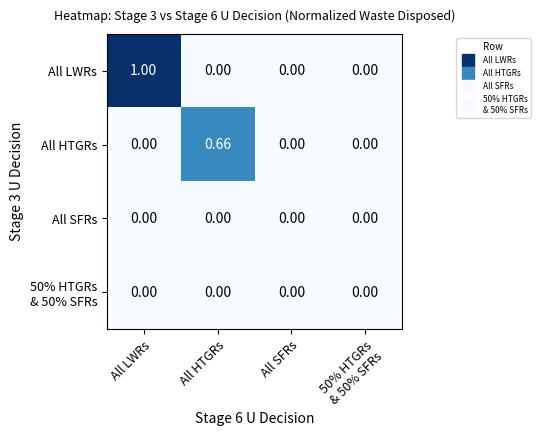

Which category has the highest value across all series?

All LWRs